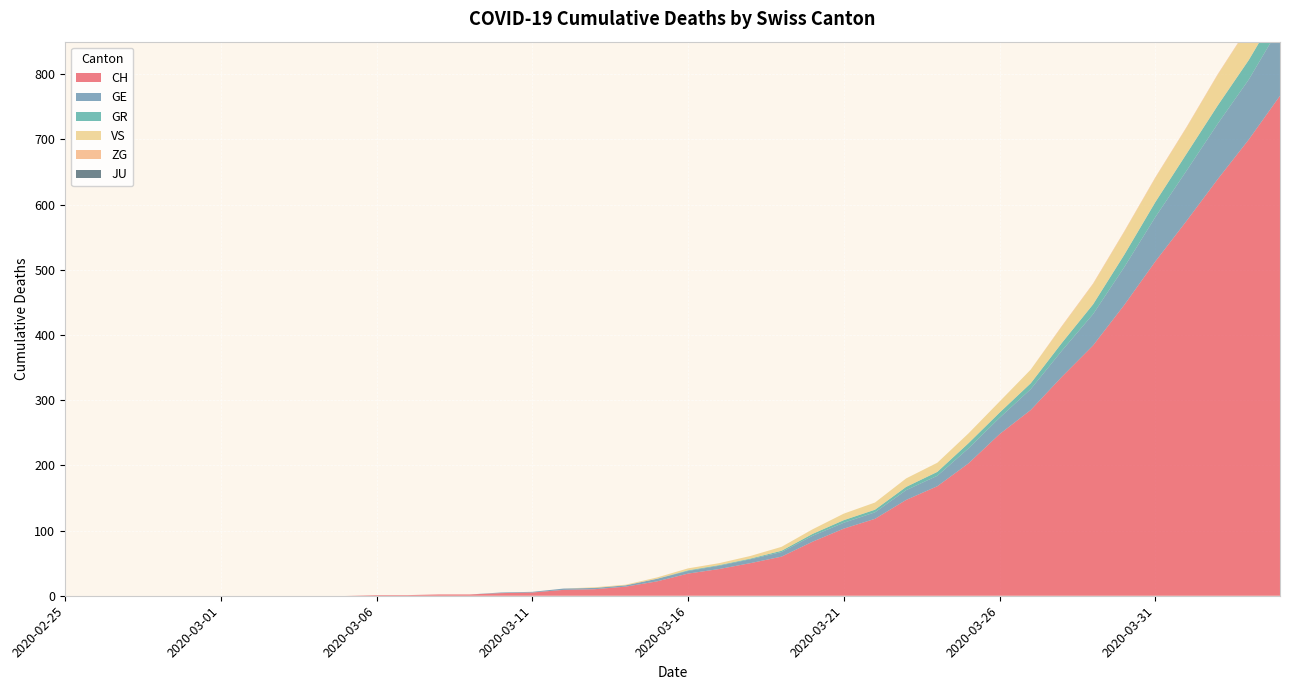

Reading left to right, transcribe all the data shown in this chart.

CH: 2020-02-25=0	2020-02-26=0	2020-02-27=0	2020-02-28=0	2020-02-29=0	2020-03-01=0	2020-03-02=0	2020-03-03=0	2020-03-04=0	2020-03-05=0	2020-03-06=1	2020-03-07=1	2020-03-08=2	2020-03-09=2	2020-03-10=4	2020-03-11=5	2020-03-12=9	2020-03-13=10	2020-03-14=14	2020-03-15=22	2020-03-16=34	2020-03-17=41	2020-03-18=50	2020-03-19=60	2020-03-20=83	2020-03-21=103	2020-03-22=118	2020-03-23=147	2020-03-24=168	2020-03-25=203	2020-03-26=248	2020-03-27=285	2020-03-28=336	2020-03-29=384	2020-03-30=446	2020-03-31=513	2020-04-01=575	2020-04-02=639	2020-04-03=700	2020-04-04=767
GE: 2020-02-25=0	2020-02-26=0	2020-02-27=0	2020-02-28=0	2020-02-29=0	2020-03-01=0	2020-03-02=0	2020-03-03=0	2020-03-04=0	2020-03-05=0	2020-03-06=0	2020-03-07=0	2020-03-08=0	2020-03-09=0	2020-03-10=1	2020-03-11=1	2020-03-12=2	2020-03-13=2	2020-03-14=2	2020-03-15=4	2020-03-16=4	2020-03-17=5	2020-03-18=6	2020-03-19=7	2020-03-20=9	2020-03-21=9	2020-03-22=10	2020-03-23=15	2020-03-24=16	2020-03-25=23	2020-03-26=25	2020-03-27=32	2020-03-28=40	2020-03-29=48	2020-03-30=58	2020-03-31=68	2020-04-01=77	2020-04-02=85	2020-04-03=92	2020-04-04=106
GR: 2020-02-25=0	2020-02-26=0	2020-02-27=0	2020-02-28=0	2020-02-29=0	2020-03-01=0	2020-03-02=0	2020-03-03=0	2020-03-04=0	2020-03-05=0	2020-03-06=0	2020-03-07=0	2020-03-08=0	2020-03-09=0	2020-03-10=0	2020-03-11=0	2020-03-12=0	2020-03-13=0	2020-03-14=0	2020-03-15=0	2020-03-16=1	2020-03-17=1	2020-03-18=1	2020-03-19=2	2020-03-20=3	2020-03-21=4	2020-03-22=4	2020-03-23=5	2020-03-24=6	2020-03-25=8	2020-03-26=8	2020-03-27=9	2020-03-28=12	2020-03-29=15	2020-03-30=19	2020-03-31=23	2020-04-01=26	2020-04-02=28	2020-04-03=30	2020-04-04=30
VS: 2020-02-25=0	2020-02-26=0	2020-02-27=0	2020-02-28=0	2020-02-29=0	2020-03-01=0	2020-03-02=0	2020-03-03=0	2020-03-04=0	2020-03-05=0	2020-03-06=0	2020-03-07=0	2020-03-08=0	2020-03-09=0	2020-03-10=0	2020-03-11=0	2020-03-12=0	2020-03-13=1	2020-03-14=1	2020-03-15=2	2020-03-16=3	2020-03-17=3	2020-03-18=4	2020-03-19=6	2020-03-20=7	2020-03-21=10	2020-03-22=11	2020-03-23=13	2020-03-24=14	2020-03-25=15	2020-03-26=17	2020-03-27=21	2020-03-28=25	2020-03-29=31	2020-03-30=35	2020-03-31=37	2020-04-01=40	2020-04-02=47	2020-04-03=51	2020-04-04=53
ZG: 2020-02-25=0	2020-02-26=0	2020-02-27=0	2020-02-28=0	2020-02-29=0	2020-03-01=0	2020-03-02=0	2020-03-03=0	2020-03-04=0	2020-03-05=0	2020-03-06=0	2020-03-07=0	2020-03-08=0	2020-03-09=0	2020-03-10=0	2020-03-11=0	2020-03-12=0	2020-03-13=0	2020-03-14=0	2020-03-15=0	2020-03-16=0	2020-03-17=0	2020-03-18=0	2020-03-19=0	2020-03-20=0	2020-03-21=0	2020-03-22=0	2020-03-23=0	2020-03-24=0	2020-03-25=0	2020-03-26=0	2020-03-27=0	2020-03-28=1	2020-03-29=1	2020-03-30=1	2020-03-31=1	2020-04-01=1	2020-04-02=1	2020-04-03=1	2020-04-04=2
JU: 2020-02-25=0	2020-02-26=0	2020-02-27=0	2020-02-28=0	2020-02-29=0	2020-03-01=0	2020-03-02=0	2020-03-03=0	2020-03-04=0	2020-03-05=0	2020-03-06=0	2020-03-07=0	2020-03-08=0	2020-03-09=0	2020-03-10=0	2020-03-11=0	2020-03-12=0	2020-03-13=0	2020-03-14=0	2020-03-15=0	2020-03-16=0	2020-03-17=0	2020-03-18=0	2020-03-19=0	2020-03-20=0	2020-03-21=0	2020-03-22=0	2020-03-23=0	2020-03-24=0	2020-03-25=0	2020-03-26=0	2020-03-27=0	2020-03-28=0	2020-03-29=0	2020-03-30=0	2020-03-31=0	2020-04-01=0	2020-04-02=0	2020-04-03=0	2020-04-04=0